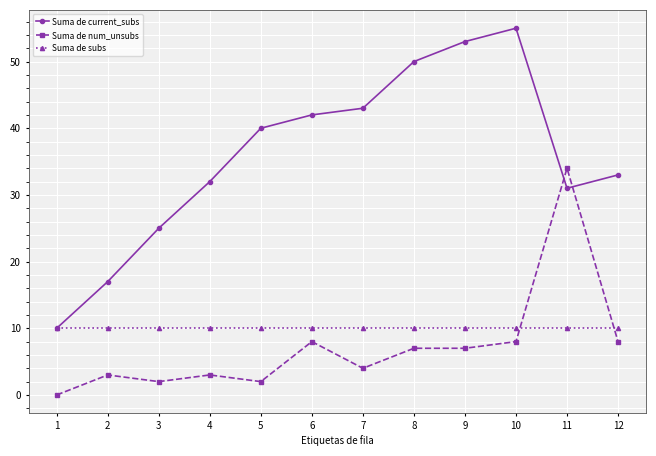

What is the difference between the maximum and second lowest values in the Suma de current_subs series?

38